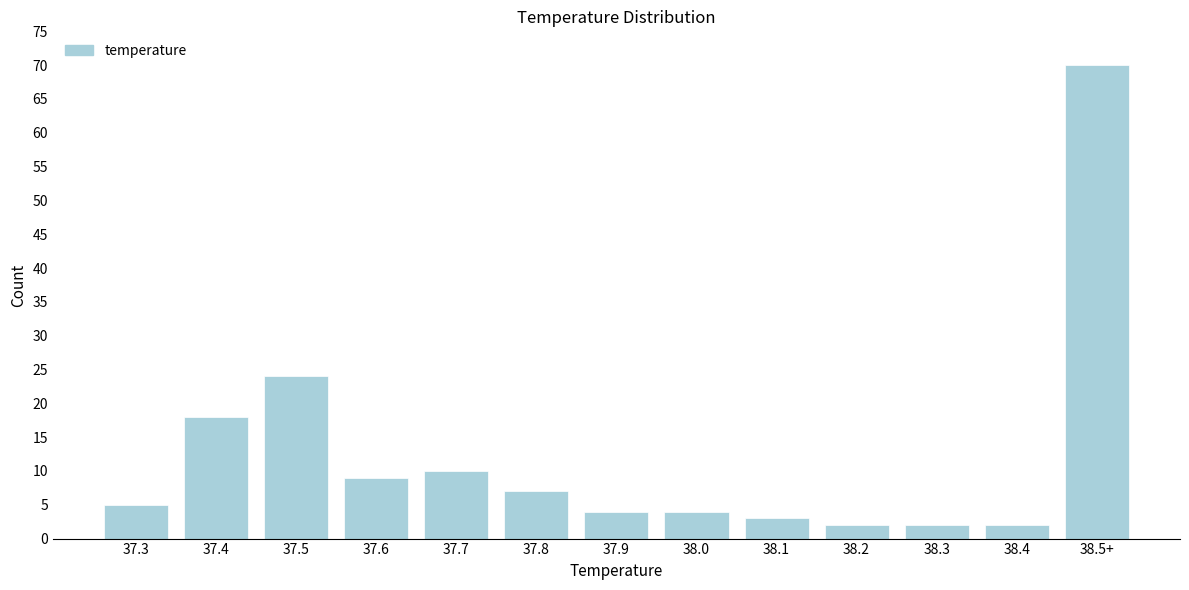

Reading right to left, list all the values displayed in this chart.

70	2	2	2	3	4	4	7	10	9	24	18	5